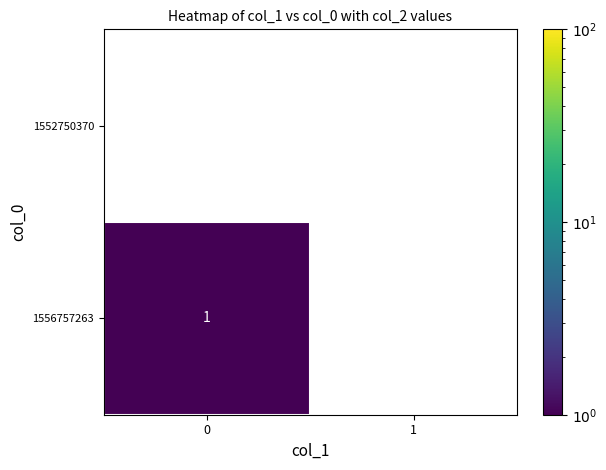

What is the smallest value displayed?

1.0